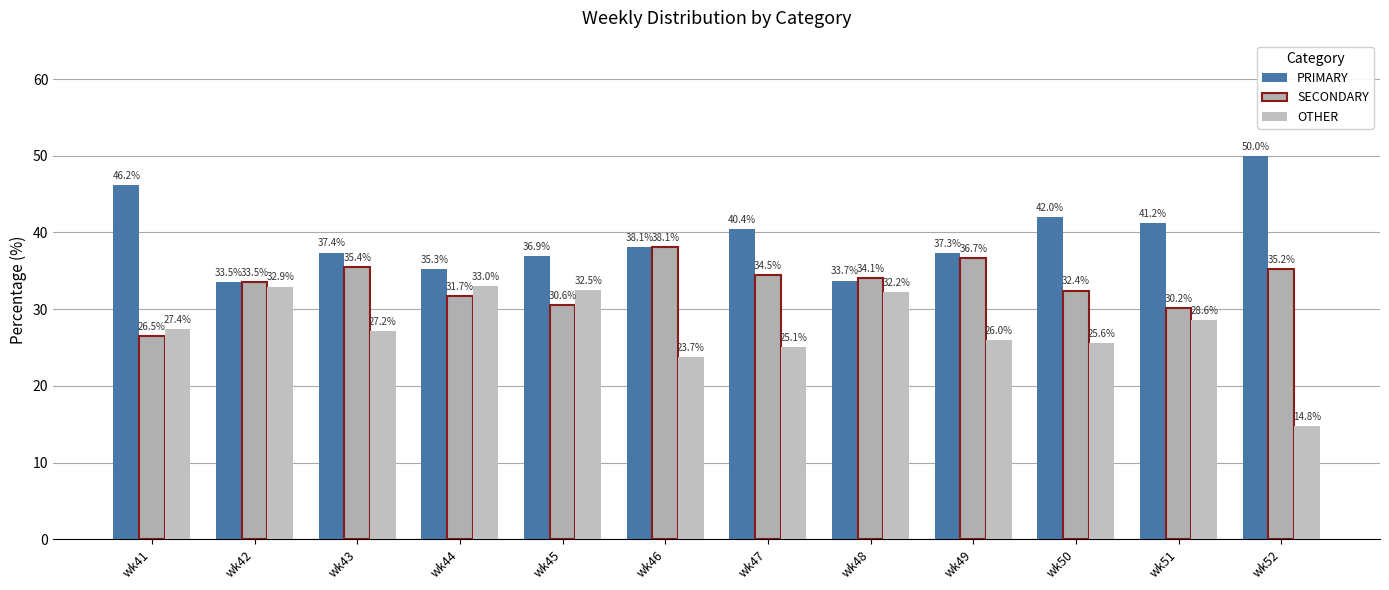

Are the bars grouped side by side (vs. stacked)?

Yes